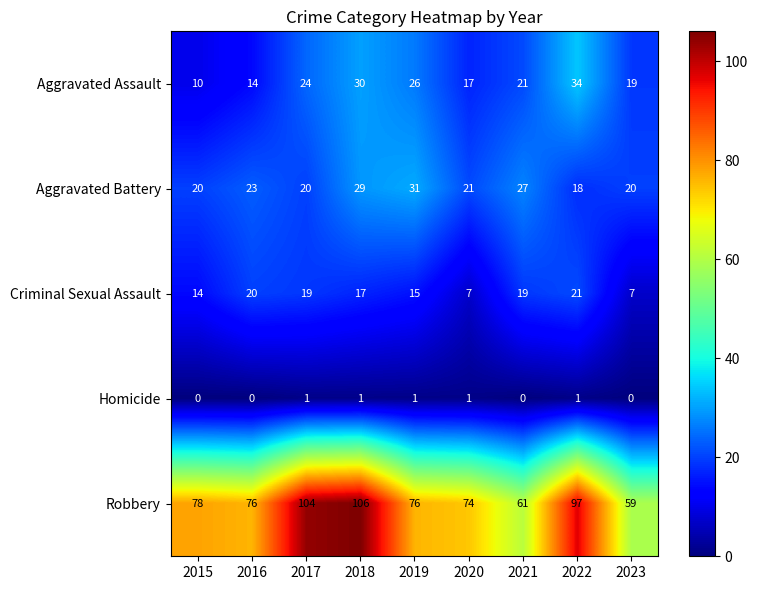

Which series has the largest range (max minus min)?

Robbery